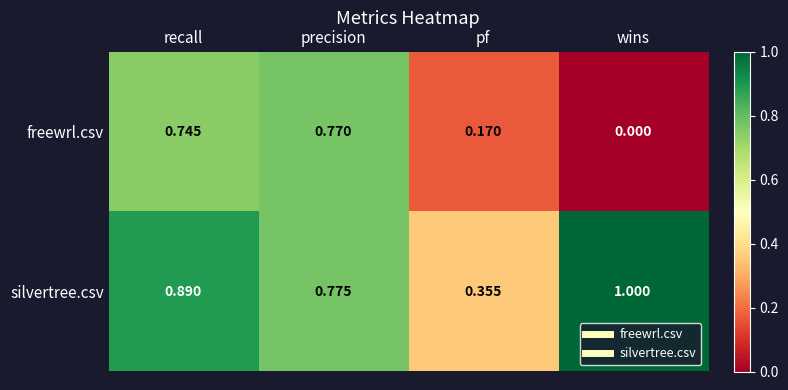

How many categories are shown in the chart?

4